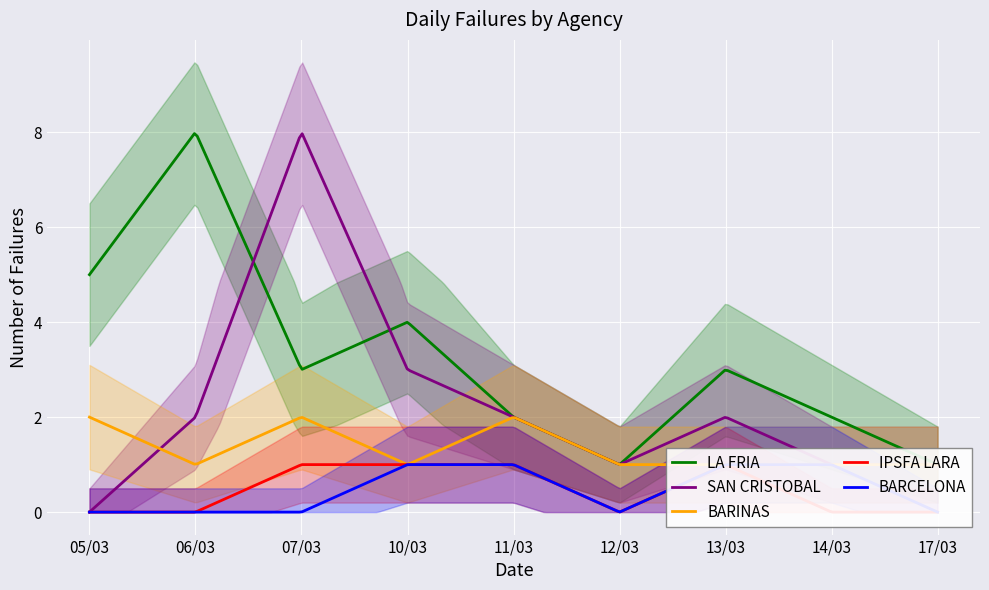

Which category has the highest value in the LA FRIA series?

06/03